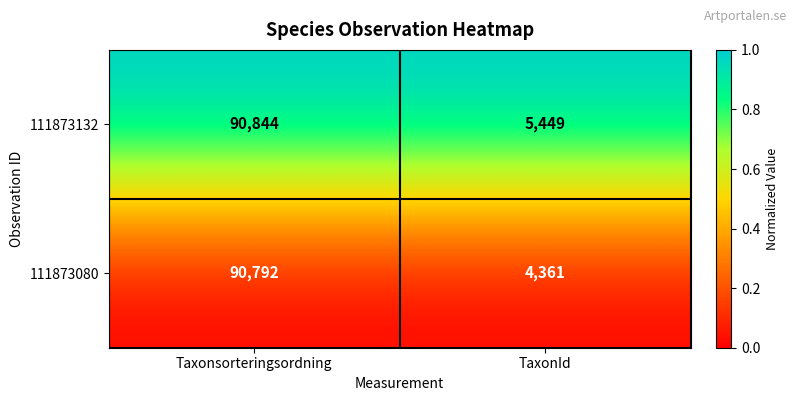

The 111873132 series shows 5449 at TaxonId. True or false?

True